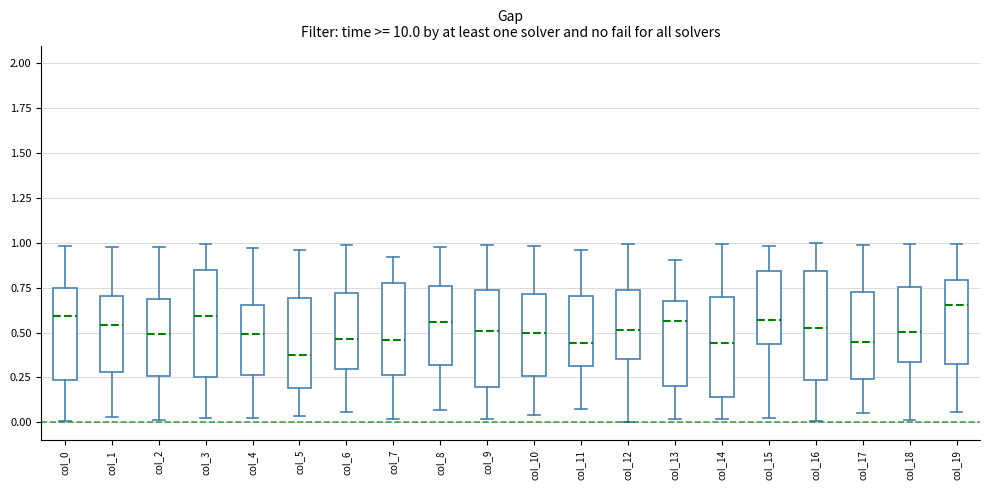

Reading left to right, transcribe this box plot: for each box, give where its median line is, the range the box spans, and where its two whiskers end, as read against the y-axis. The values are not printed on the chart, so give them approximately, as read against the axis.

col_0: median 0.60, box 0.25 to 0.75, whiskers 0.00 to 1.00
col_1: median 0.55, box 0.30 to 0.70, whiskers 0.05 to 1.00
col_2: median 0.50, box 0.25 to 0.70, whiskers 0.00 to 1.00
col_3: median 0.60, box 0.25 to 0.85, whiskers 0.05 to 1.00
col_4: median 0.50, box 0.25 to 0.65, whiskers 0.00 to 0.95
col_5: median 0.40, box 0.20 to 0.70, whiskers 0.05 to 0.95
col_6: median 0.45, box 0.30 to 0.70, whiskers 0.05 to 1.00
col_7: median 0.45, box 0.25 to 0.80, whiskers 0.00 to 0.90
col_8: median 0.55, box 0.30 to 0.75, whiskers 0.05 to 1.00
col_9: median 0.50, box 0.20 to 0.75, whiskers 0.00 to 1.00
col_10: median 0.50, box 0.25 to 0.70, whiskers 0.05 to 1.00
col_11: median 0.45, box 0.30 to 0.70, whiskers 0.10 to 0.95
col_12: median 0.50, box 0.35 to 0.75, whiskers 0.00 to 1.00
col_13: median 0.55, box 0.20 to 0.65, whiskers 0.00 to 0.90
col_14: median 0.45, box 0.15 to 0.70, whiskers 0.00 to 1.00
col_15: median 0.55, box 0.45 to 0.85, whiskers 0.05 to 1.00
col_16: median 0.50, box 0.25 to 0.85, whiskers 0.00 to 1.00
col_17: median 0.45, box 0.25 to 0.70, whiskers 0.05 to 1.00
col_18: median 0.50, box 0.35 to 0.75, whiskers 0.00 to 1.00
col_19: median 0.65, box 0.30 to 0.80, whiskers 0.05 to 1.00